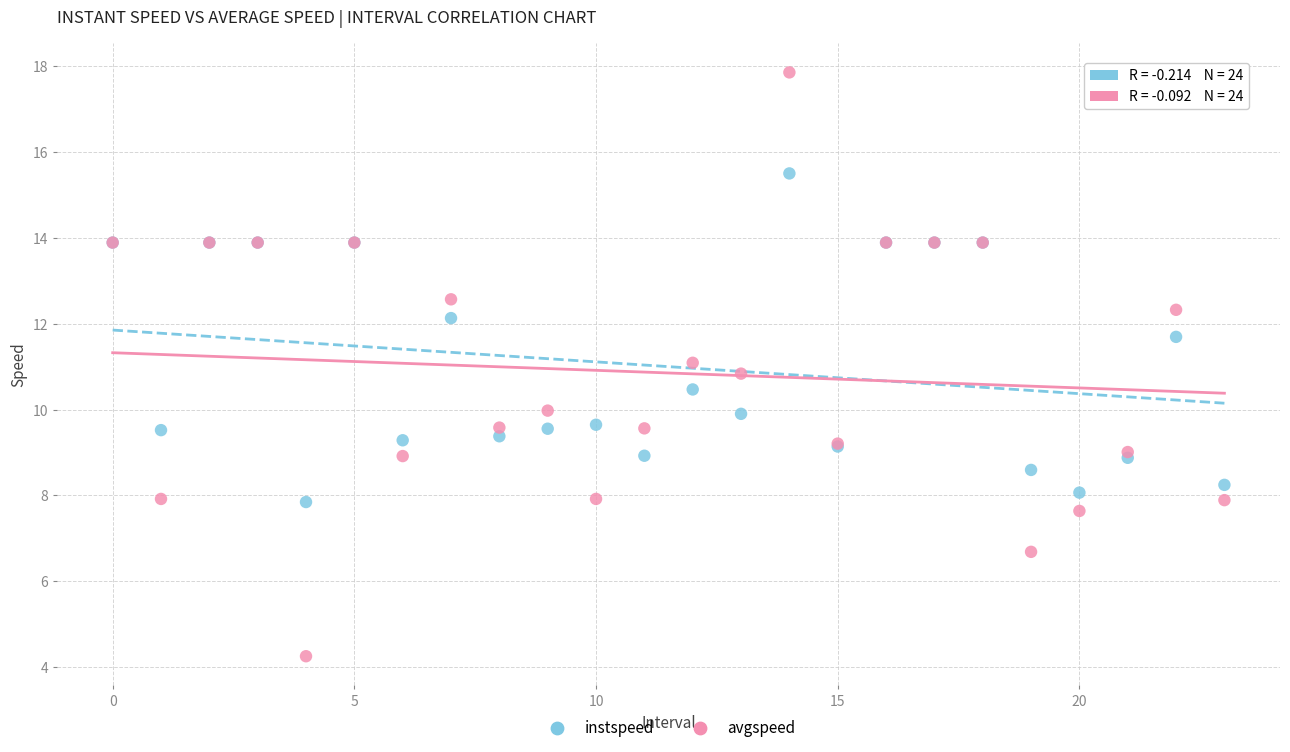

Which series contains the lowest Y value?

avgspeed